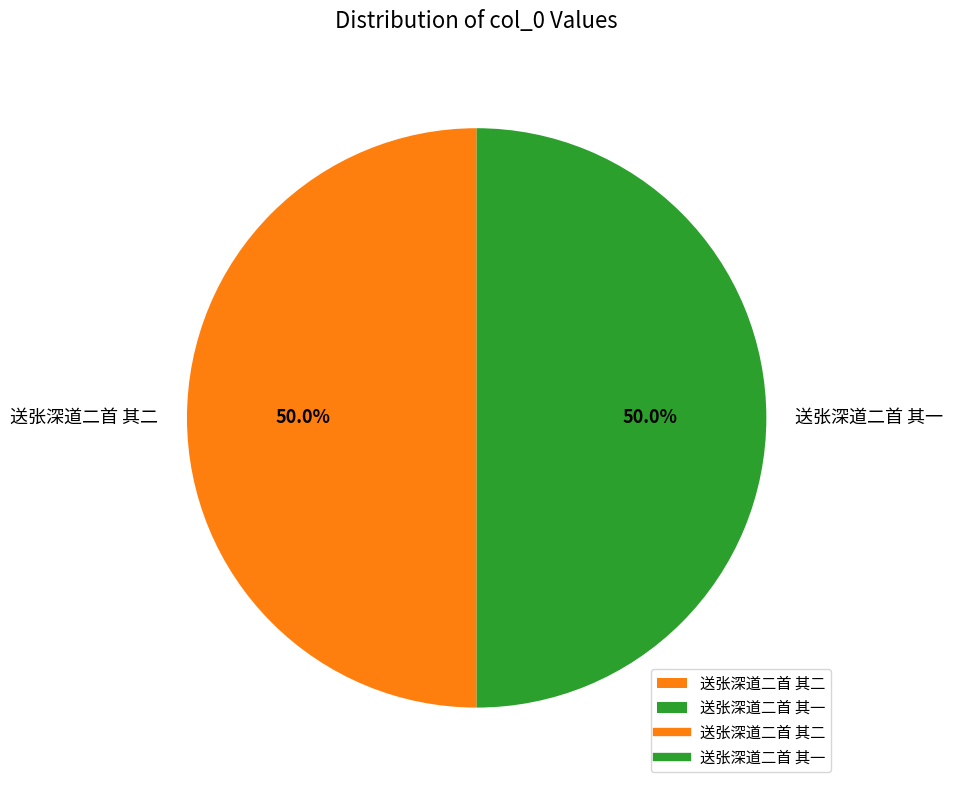

Is the sum of 送张深道二首 其一 and 送张深道二首 其二 greater than half?

Yes